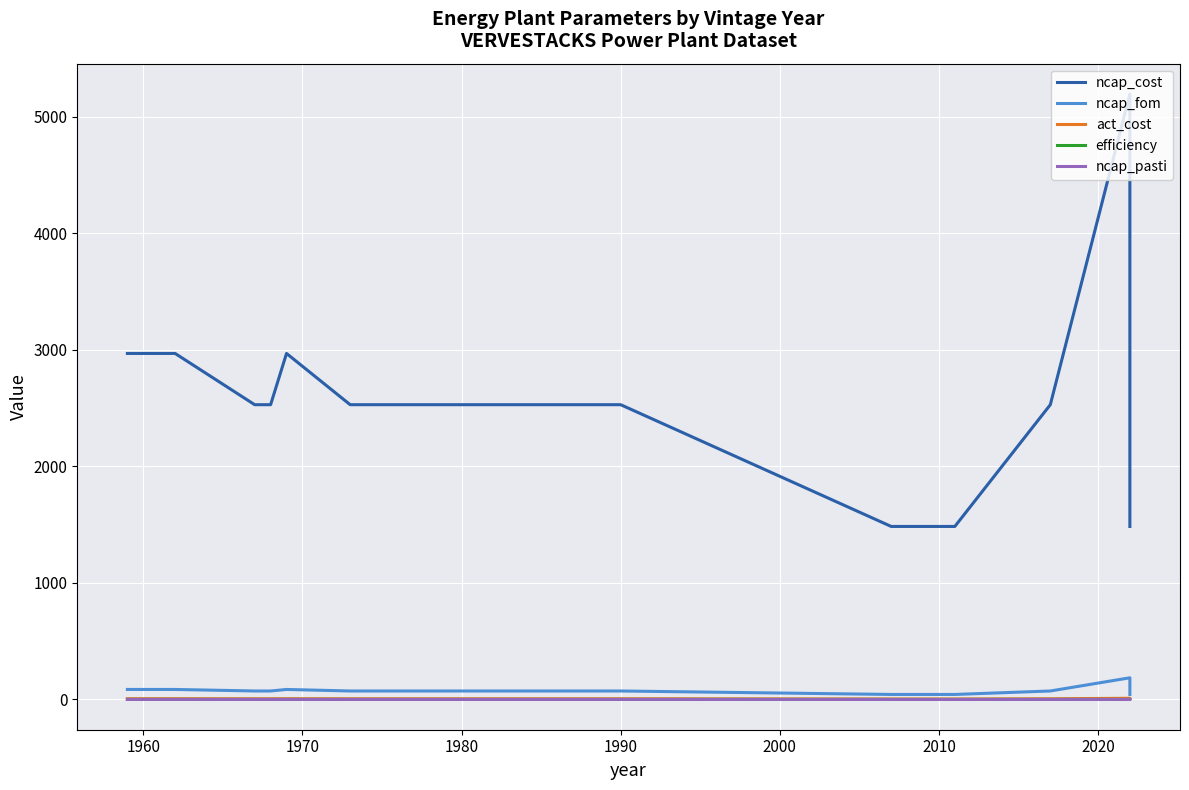

What is the lowest value of the efficiency series?

0.3